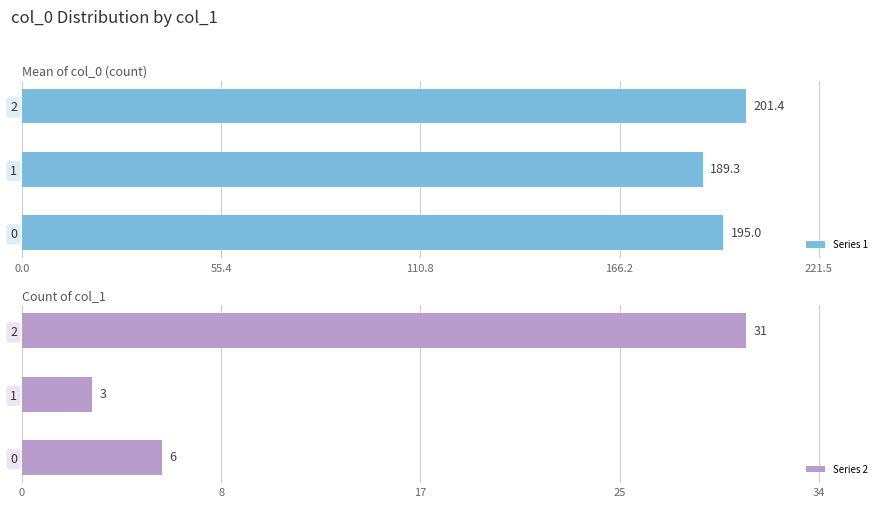

What is the total value across all series at 0.0?

201.0